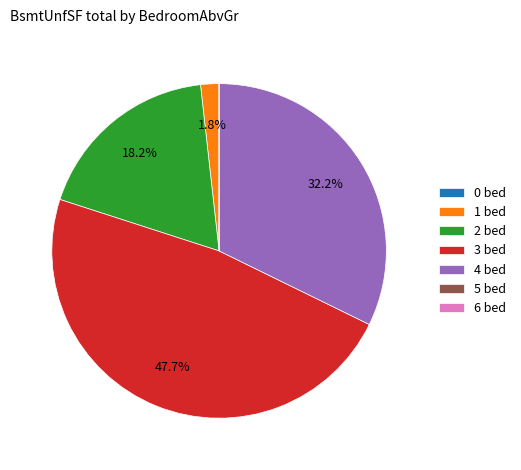

How much of the chart is everything except 2 bed?

81.8%